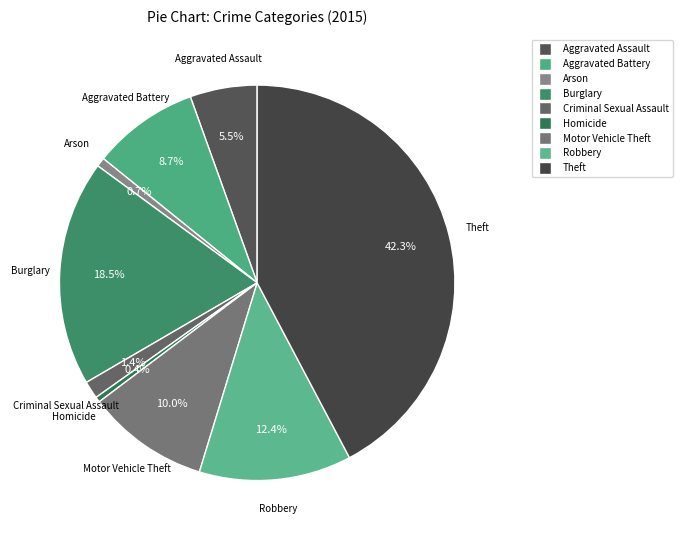

Count the number of slices in the pie.

9